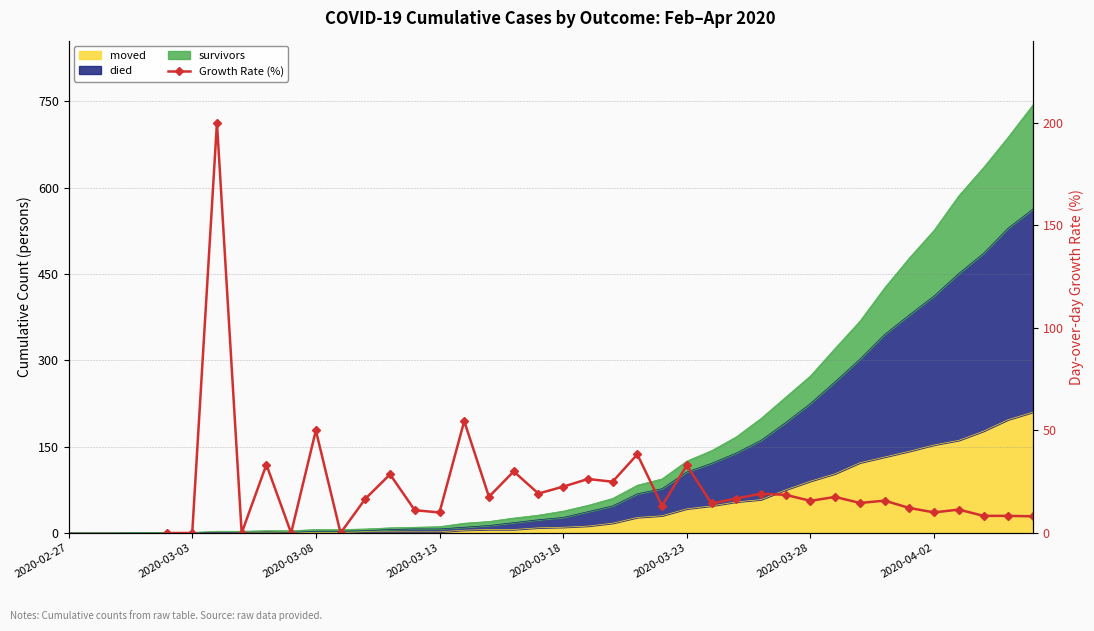

What position from the right is 37?

3